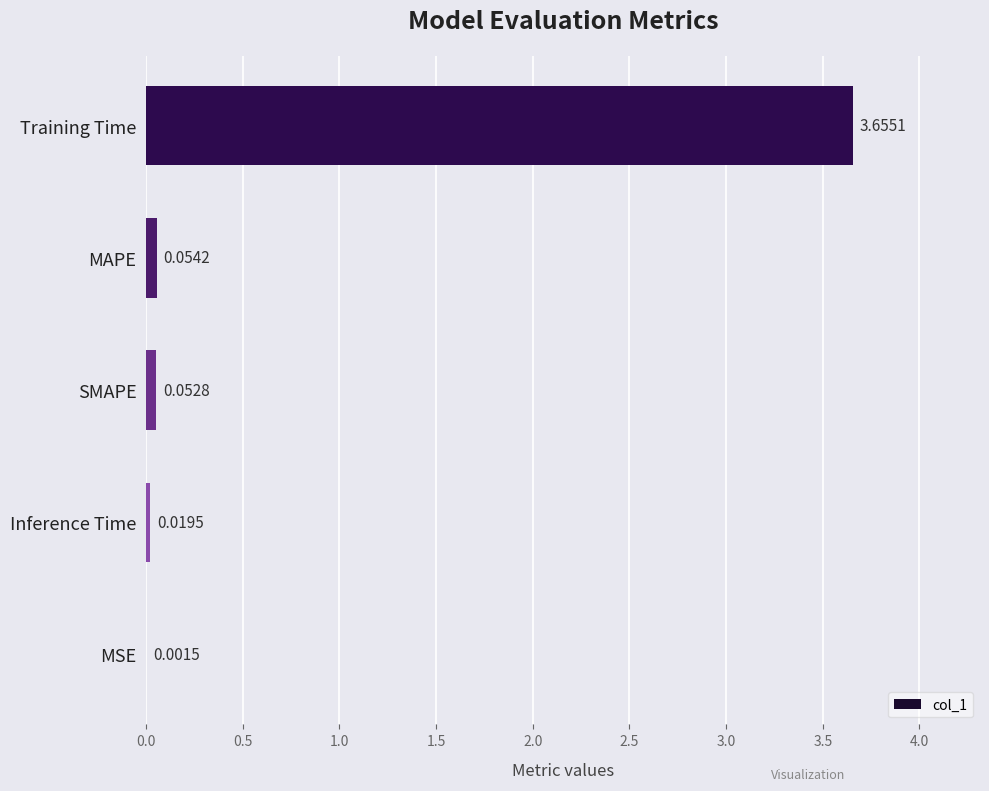

Which label corresponds to the largest value in the chart?

Training Time